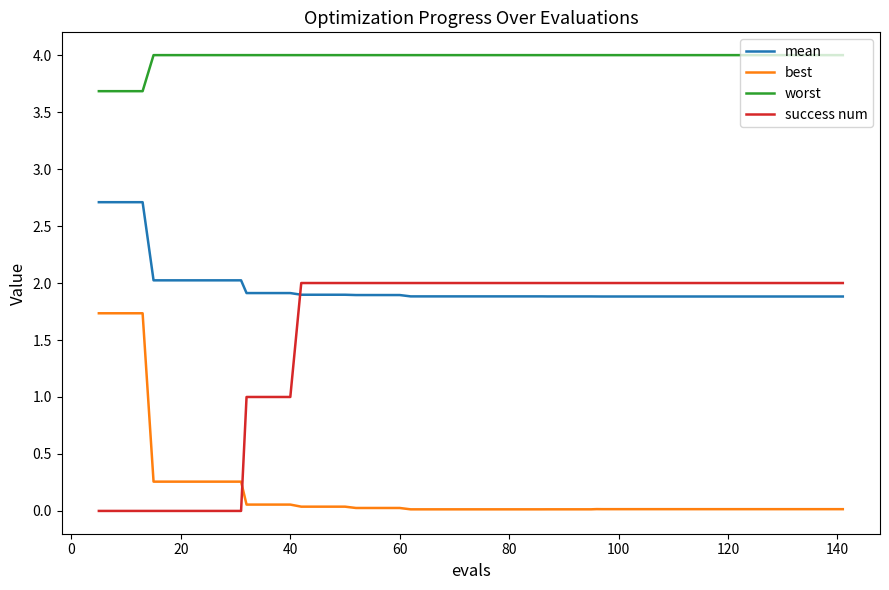

True or false: best and mean intersect in this chart.

False